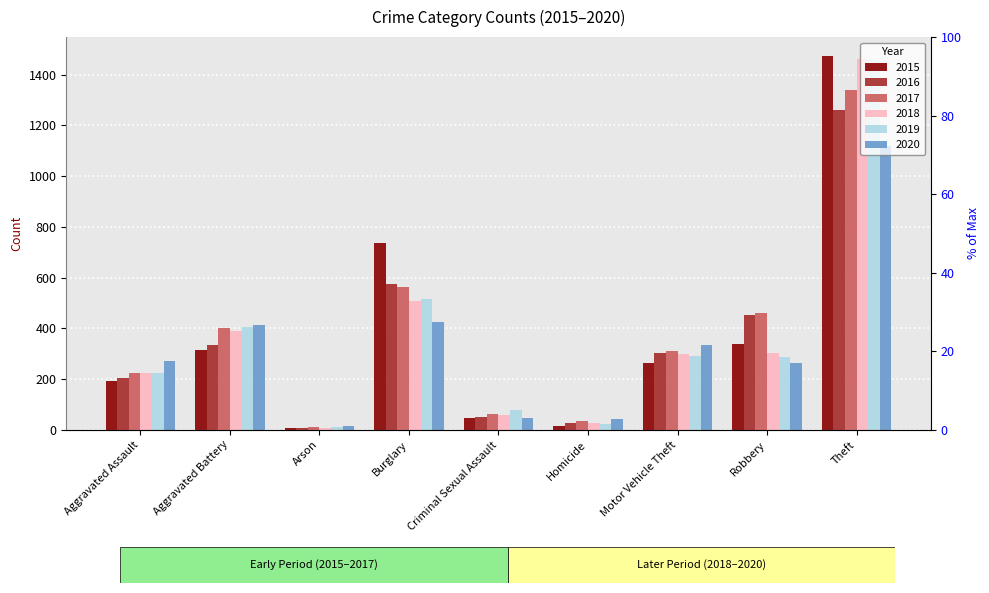

What is the smallest value displayed?

7